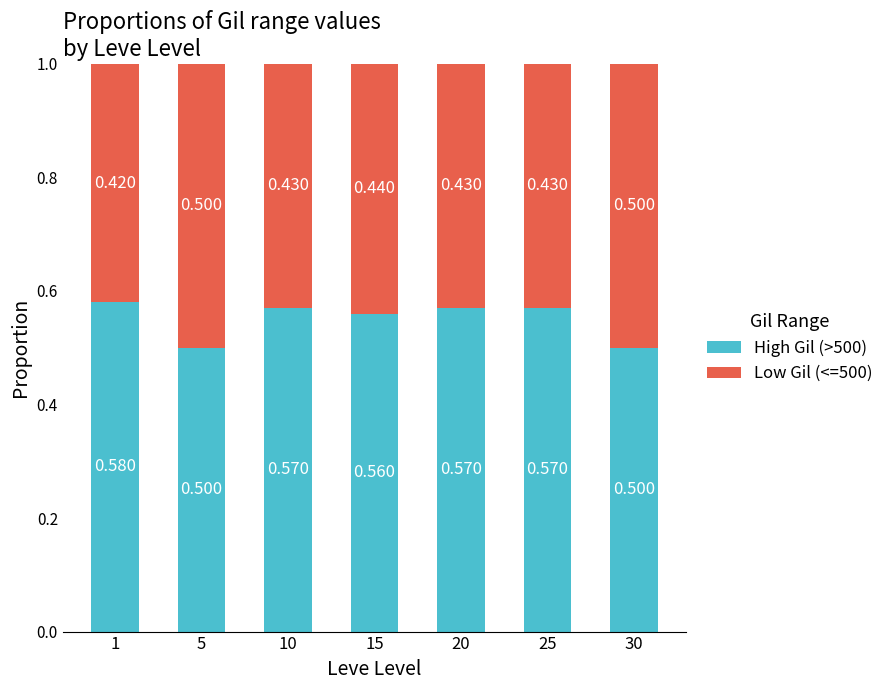

Are the bars grouped side by side (vs. stacked)?

No